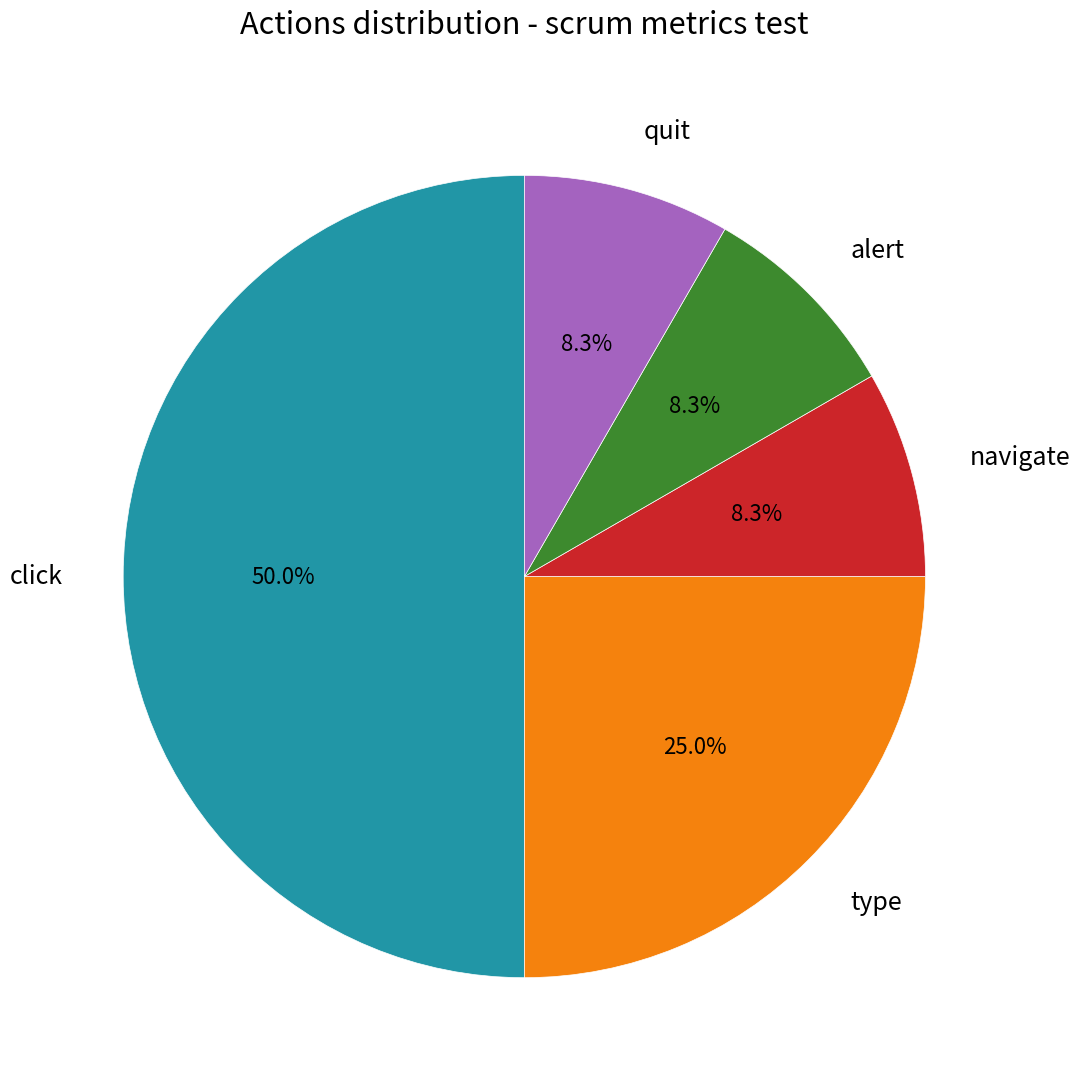

How many segments does this pie chart have?

5